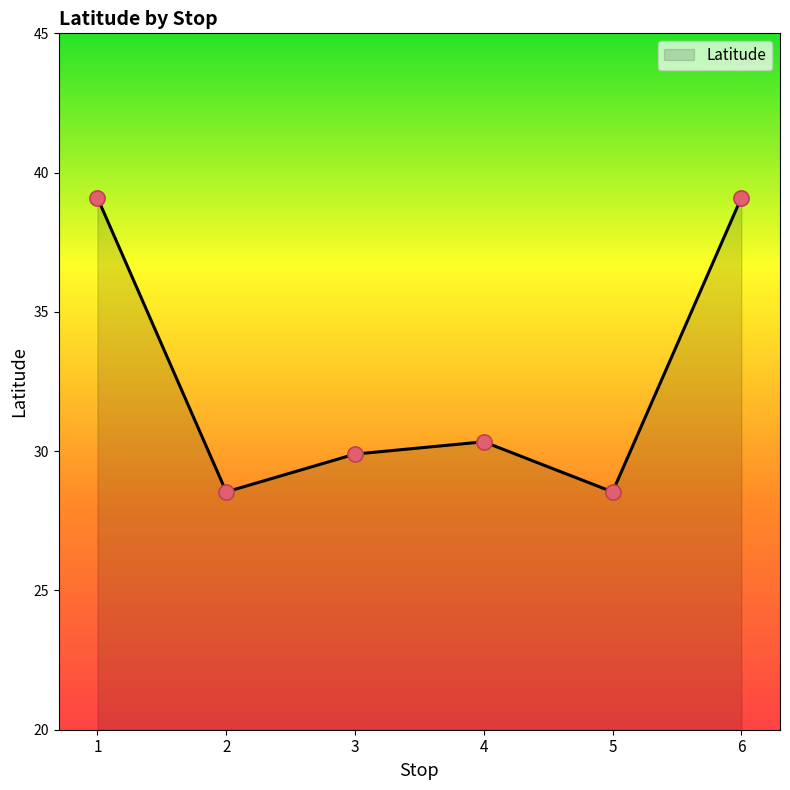

What is the change in value from 1 to 4?

-8.8